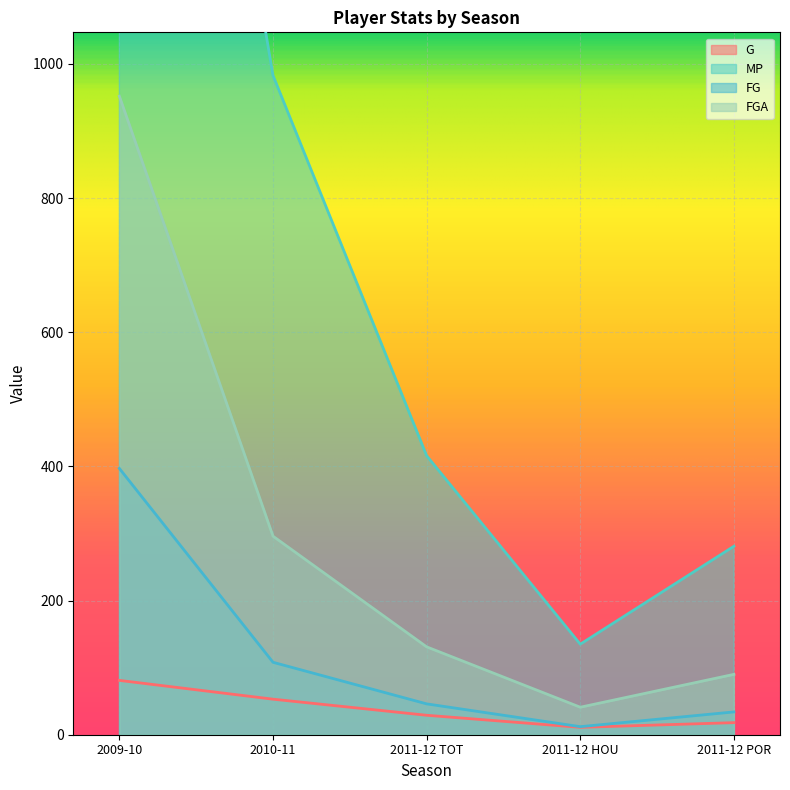

True or false: MP and FGA cross at least once.

False